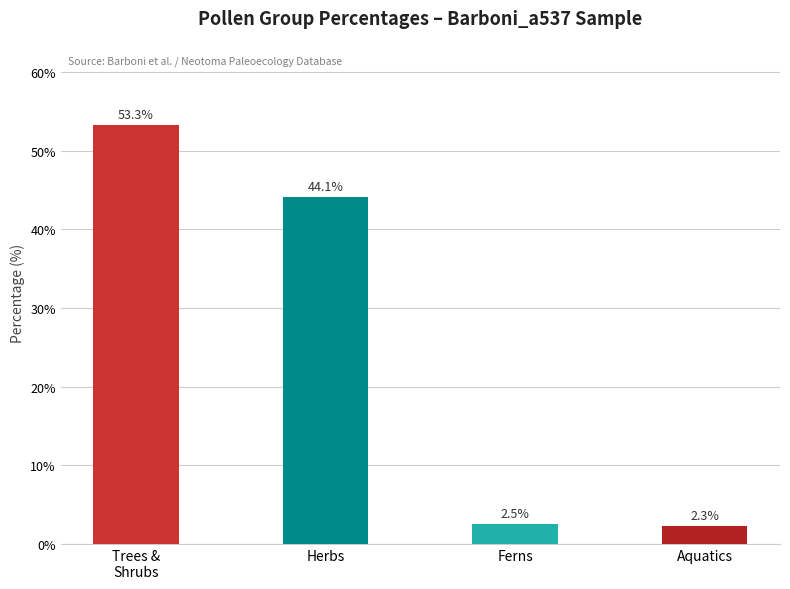

What is the maximum value shown in the chart?

53.3